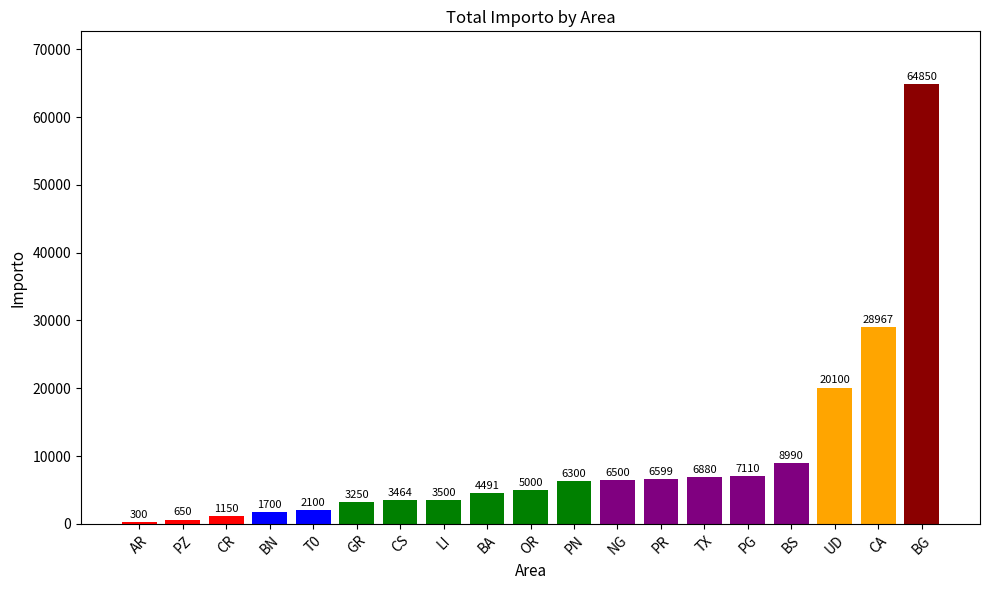

How many bars are there in total?

19